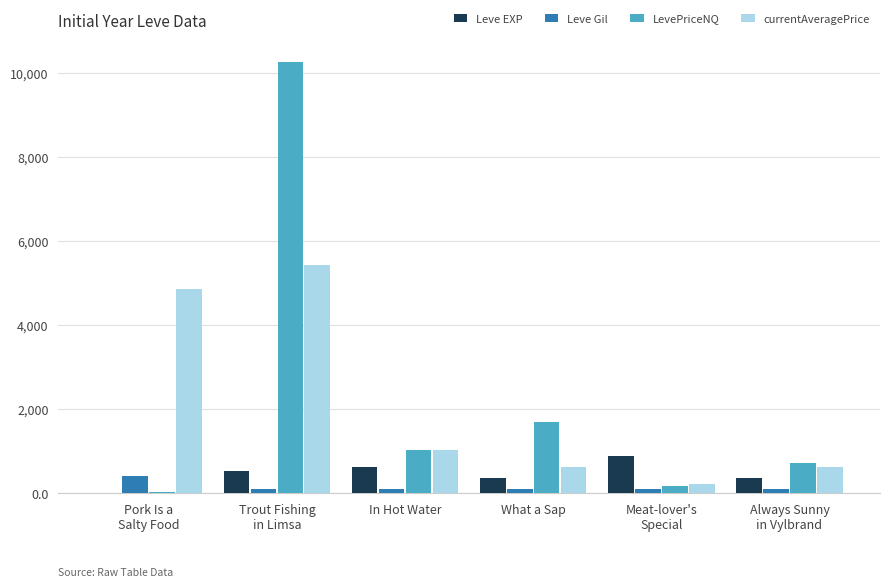

What is the sum of all Leve Gil values?

981.0